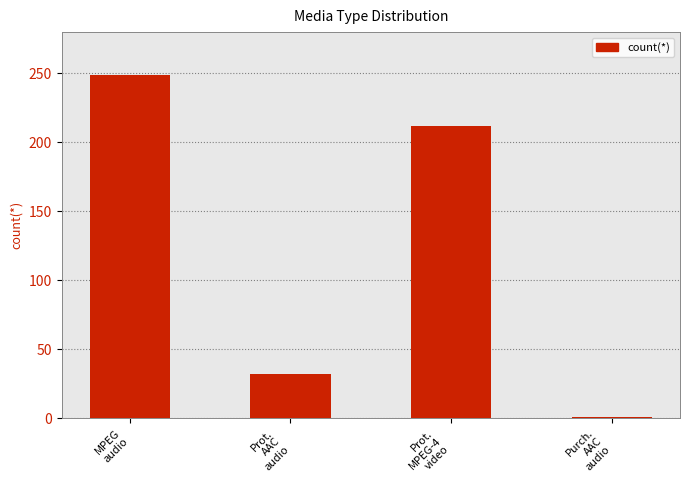

The chart shows a value of 15 at Prot.
AAC
audio. True or false?

False